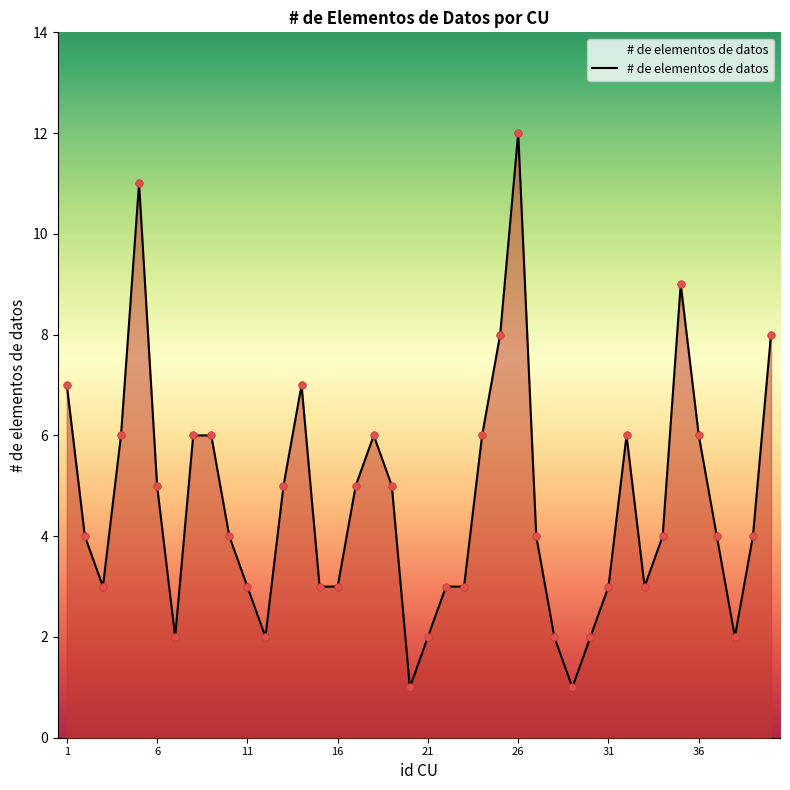

What is the greatest value displayed?

12